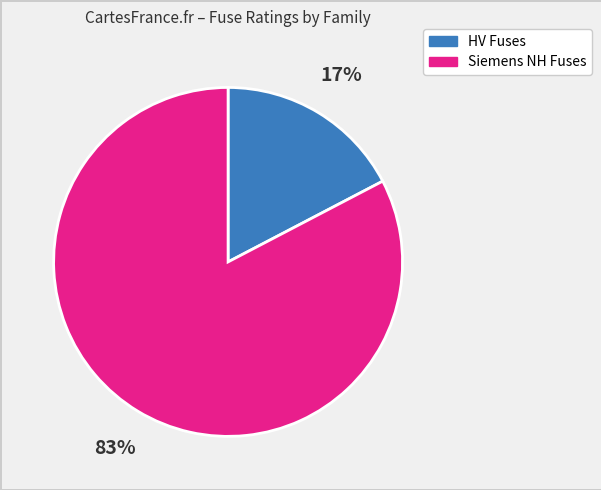

What percentage is the Siemens NH Fuses slice, to the nearest percent?

83%